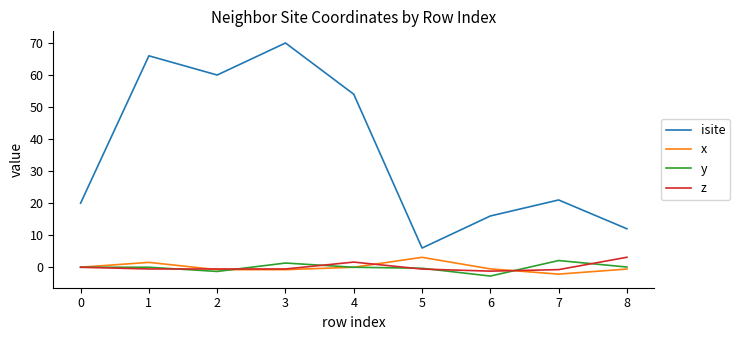

Count the number of categories in the chart.

9